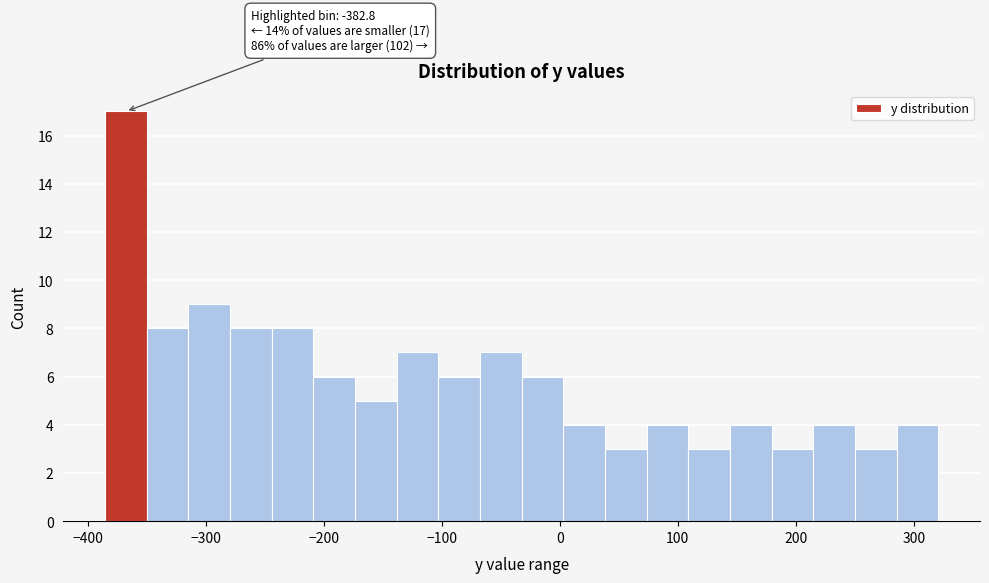

Read against the x-axis, roughly where is the centre of the tallest bar?

-370